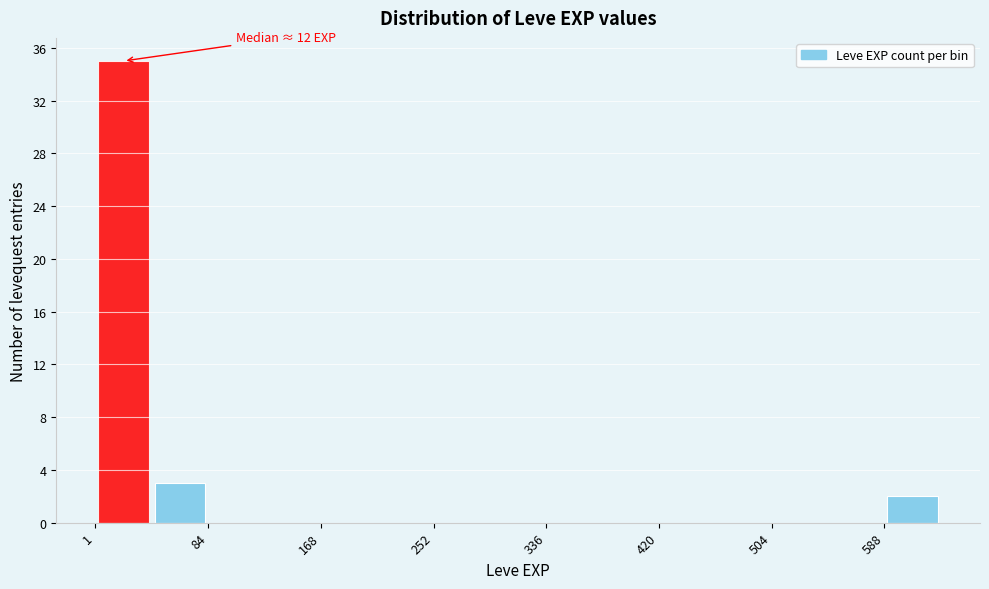

Over which range of the x-axis is the bar tallest?

0 to 40